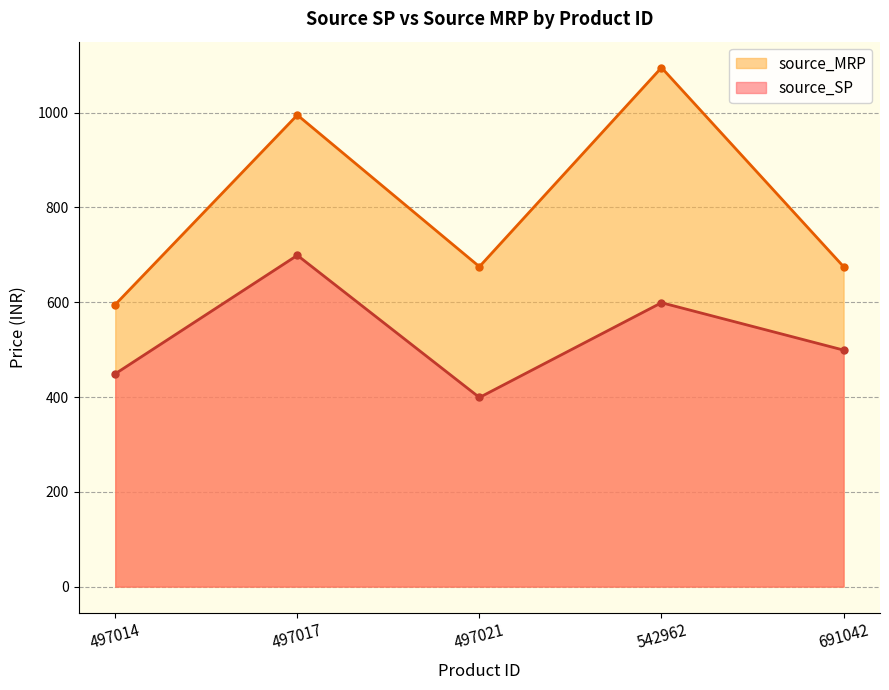

How many interior local valleys does the source_SP series have?

1